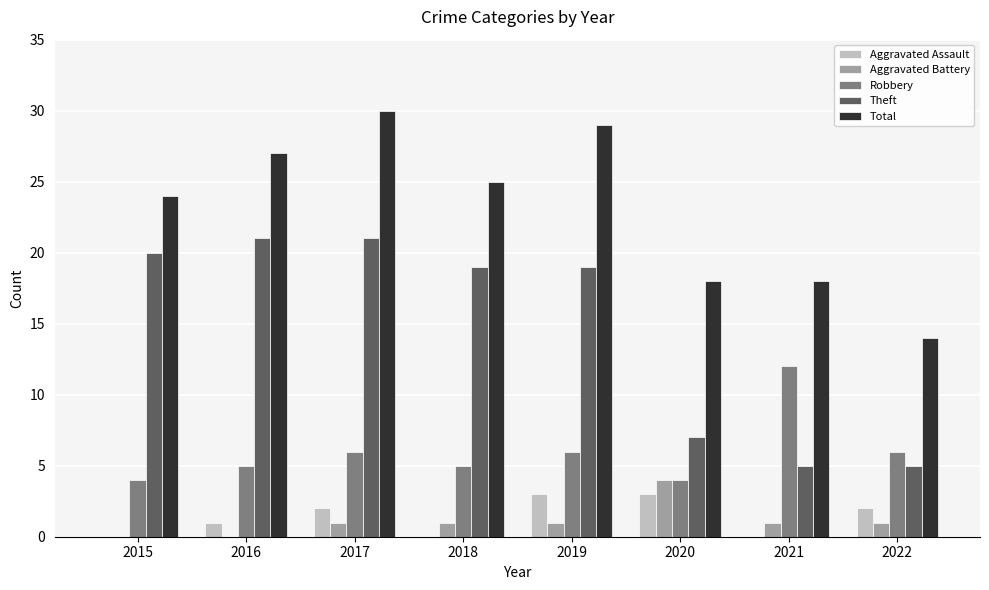

What is the maximum value shown in the chart?

30